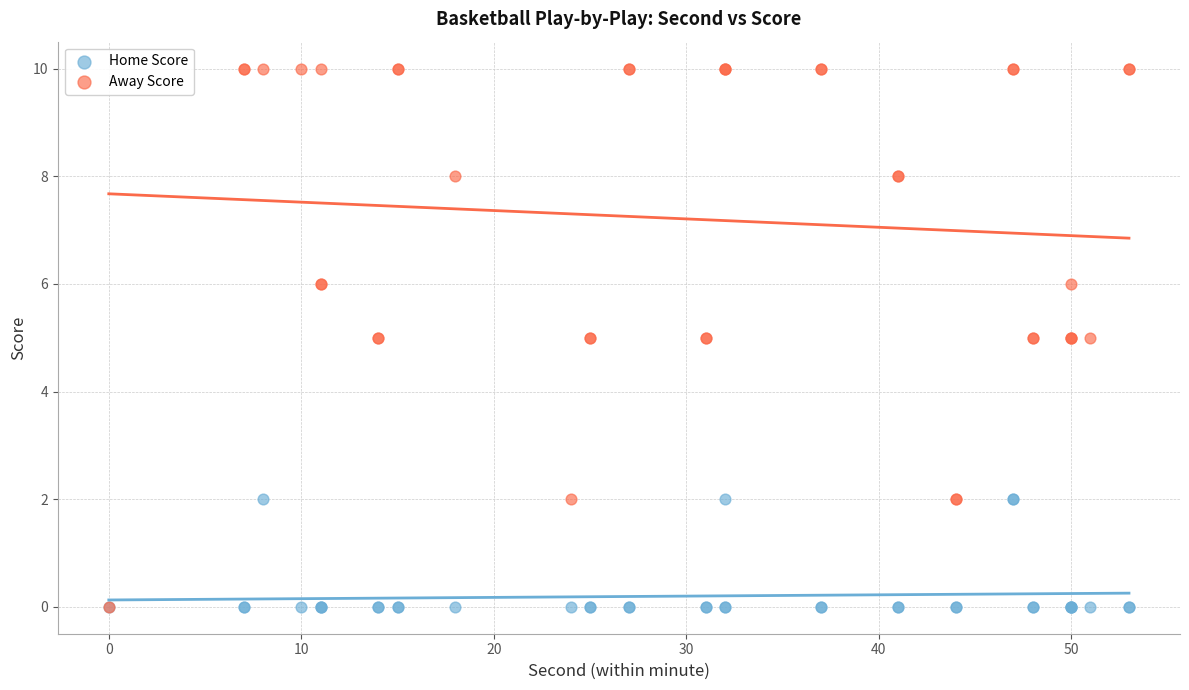

What are all the series names shown in the legend?

Home Score, Away Score